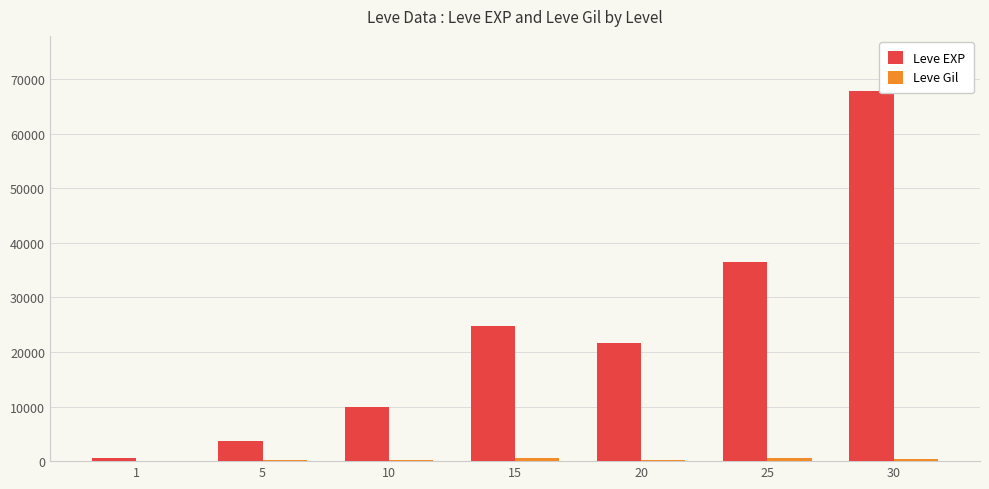

At which category is the sum across all series the highest?

30